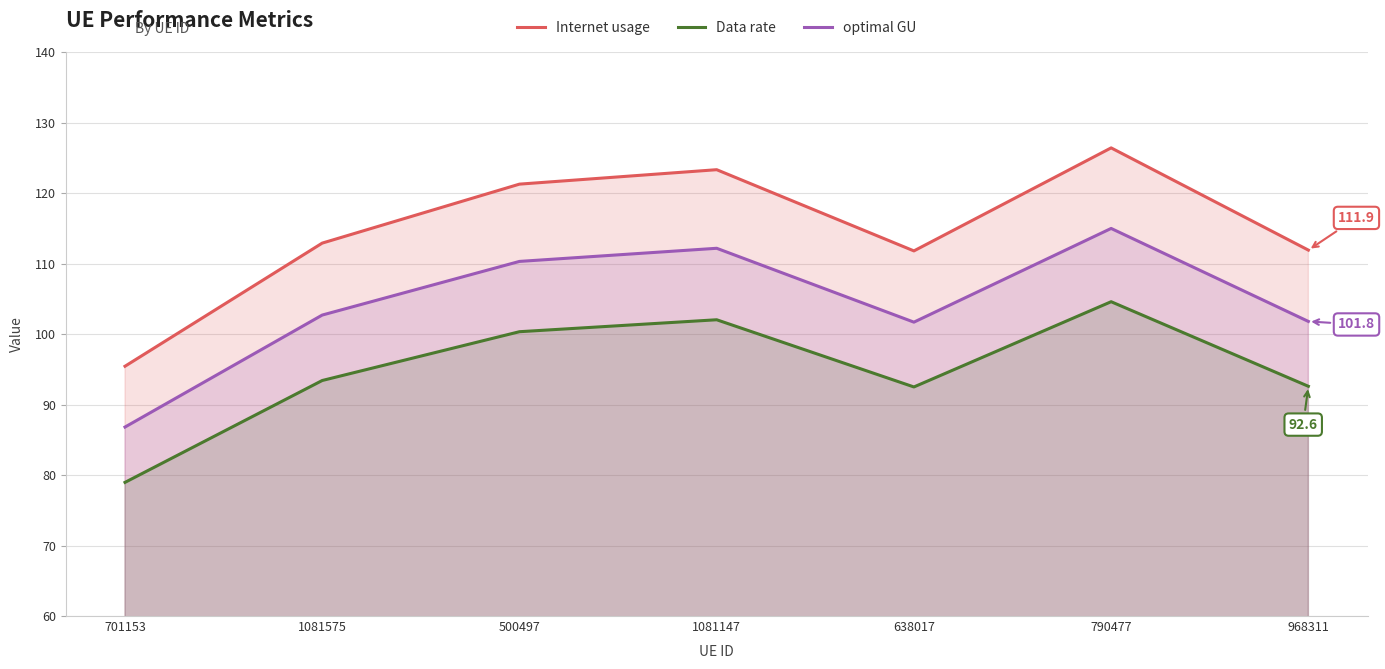

True or false: Internet usage and Data rate intersect in this chart.

False